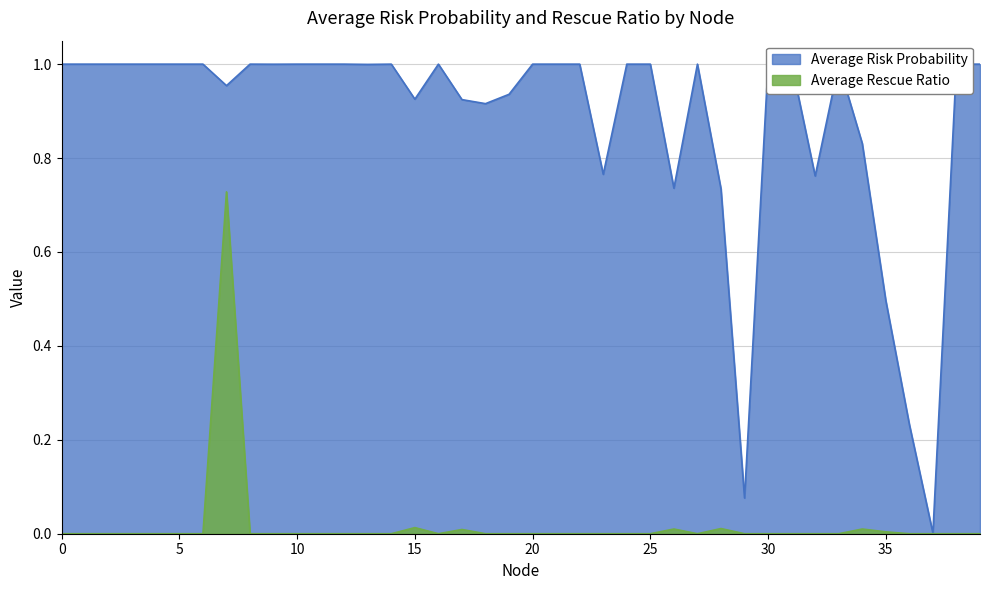

What is the approximate value of Average Risk Probability at 0?

1.0